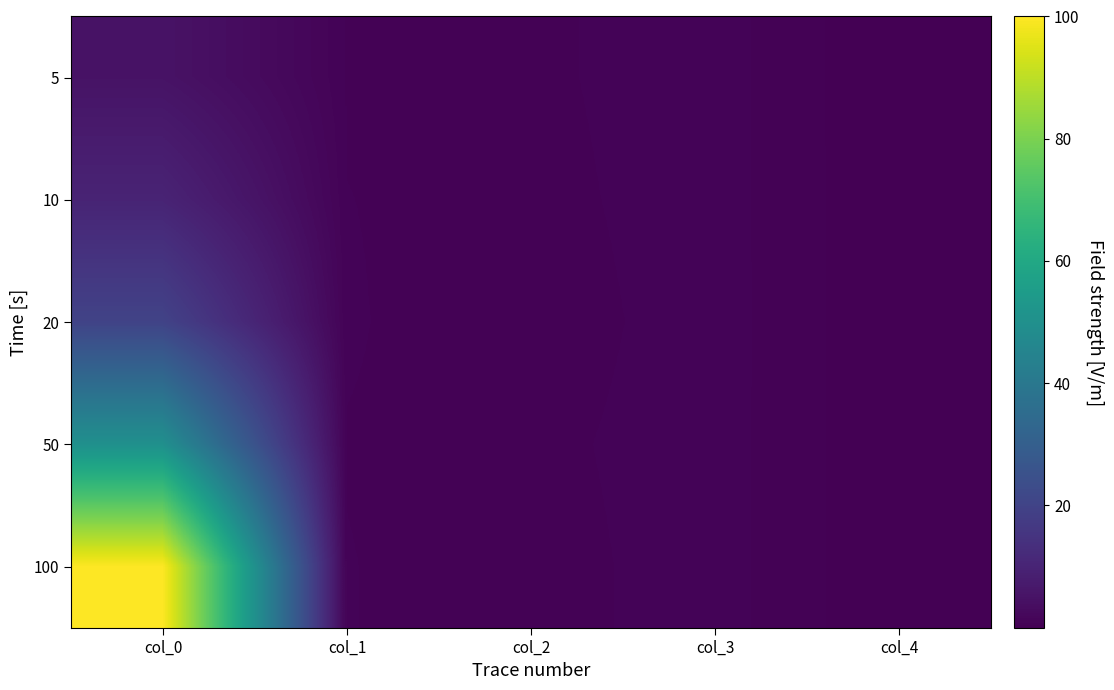

Rank the series by their maximum value, from highest to lowest.

100, 50, 20, 10, 5